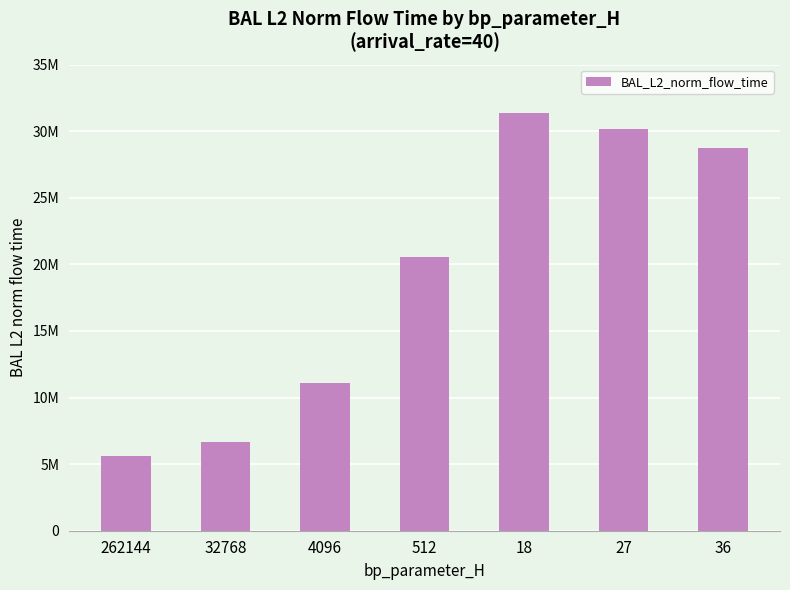

Reading left to right, list all the values displayed in this chart.

5587593.1	6631085.7	11067992.9	20561275.5	31374309.6	30156603.1	28775386.2